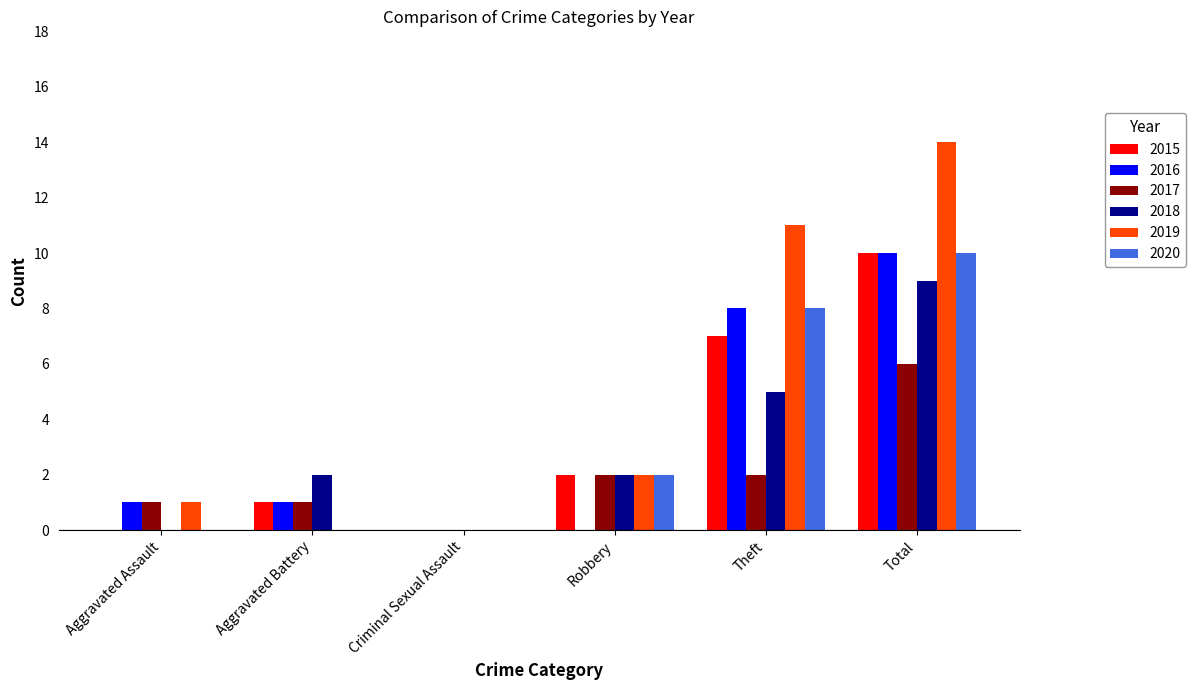

Which series has the largest total across all categories?

2019